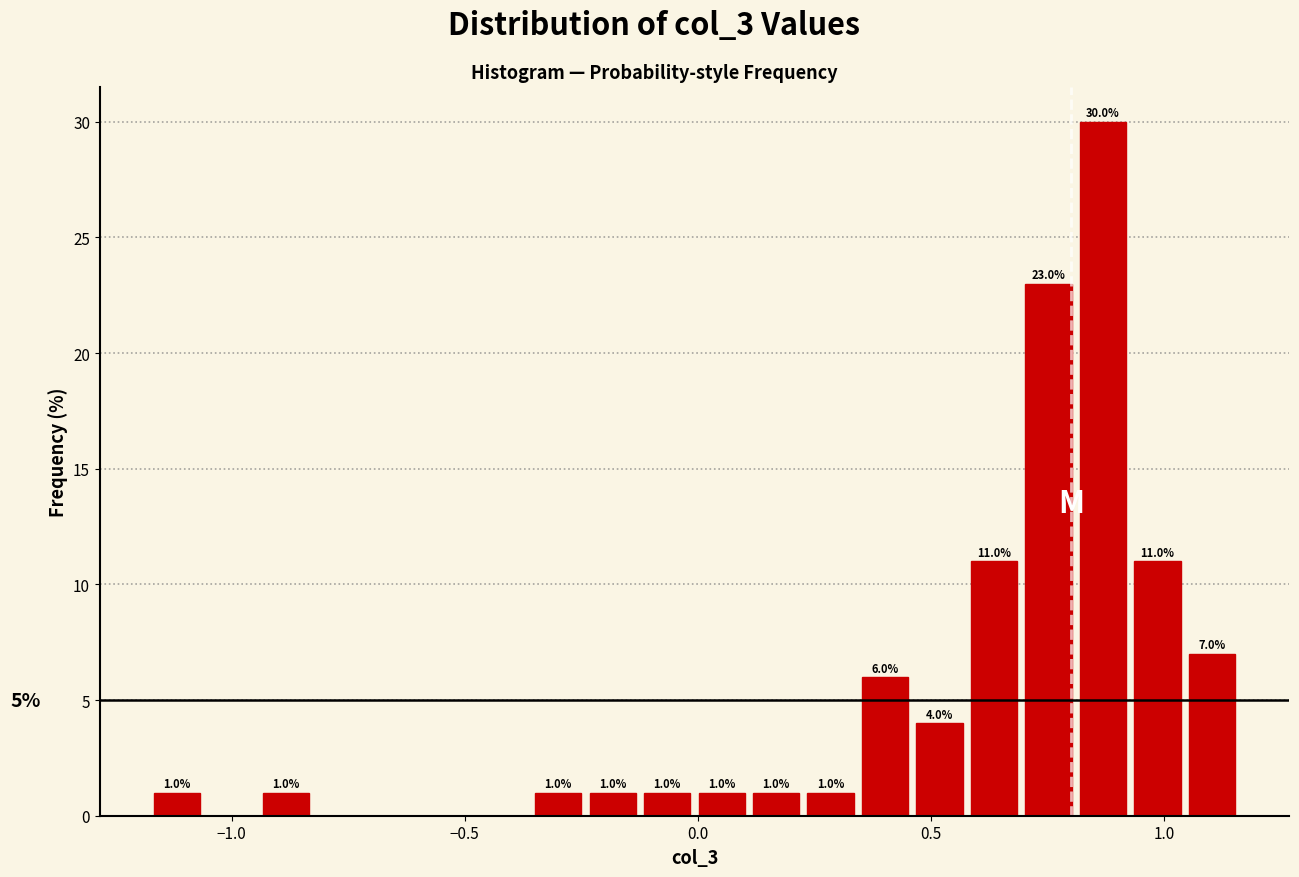

Read against the x-axis, roughly where is the centre of the tallest bar?

0.85